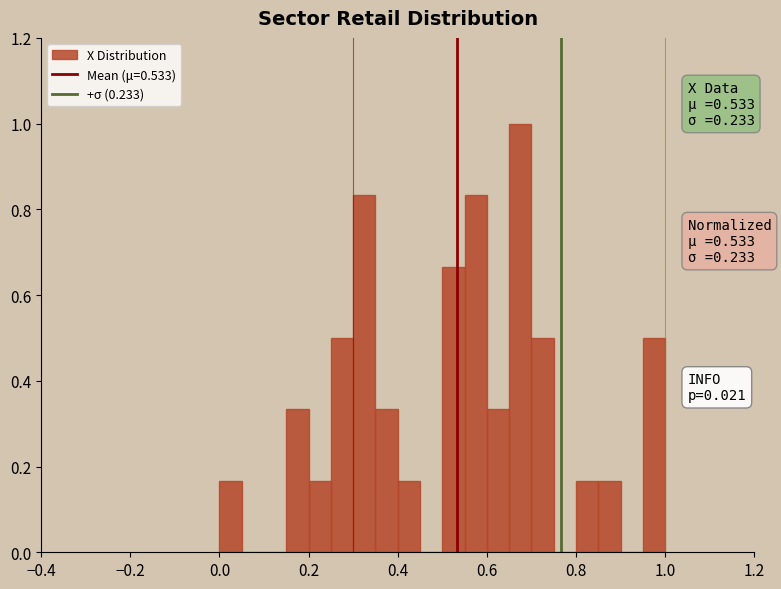

Read against the x-axis, roughly where is the centre of the tallest bar?

0.68